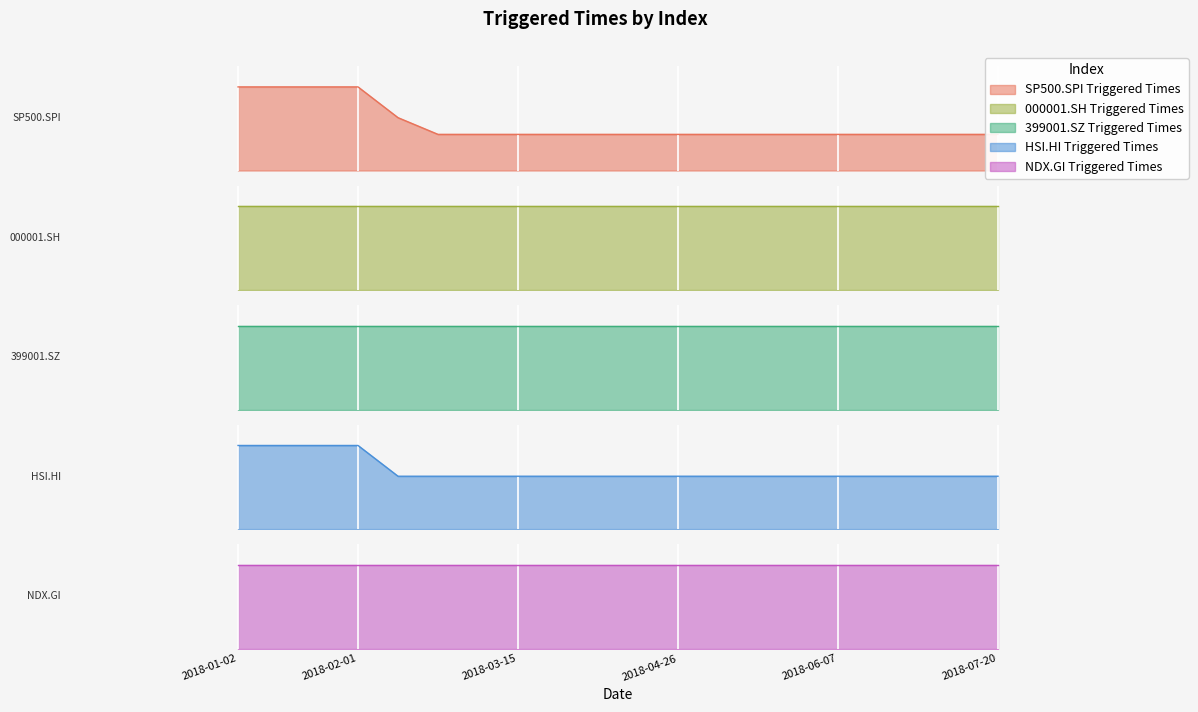

Which series has the widest spread of values?

SP500.SPI Triggered Times